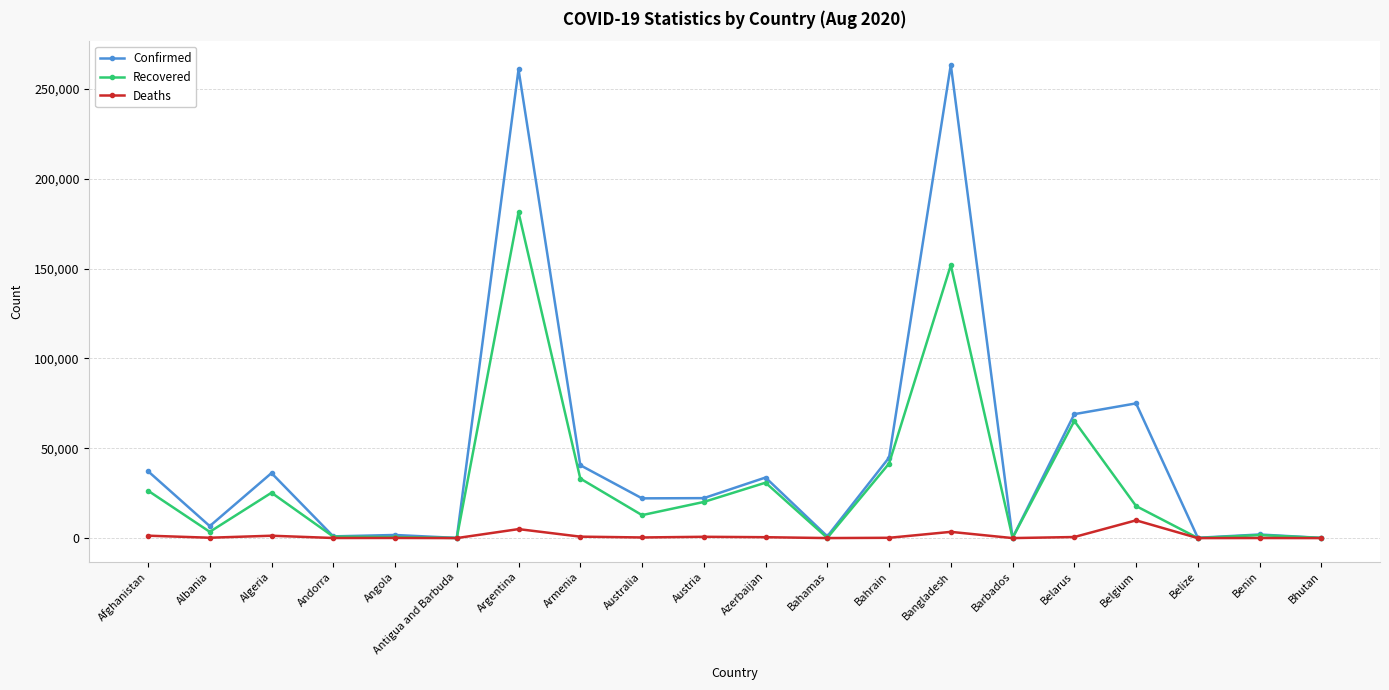

What is the label of the 3rd point from the left?

Algeria